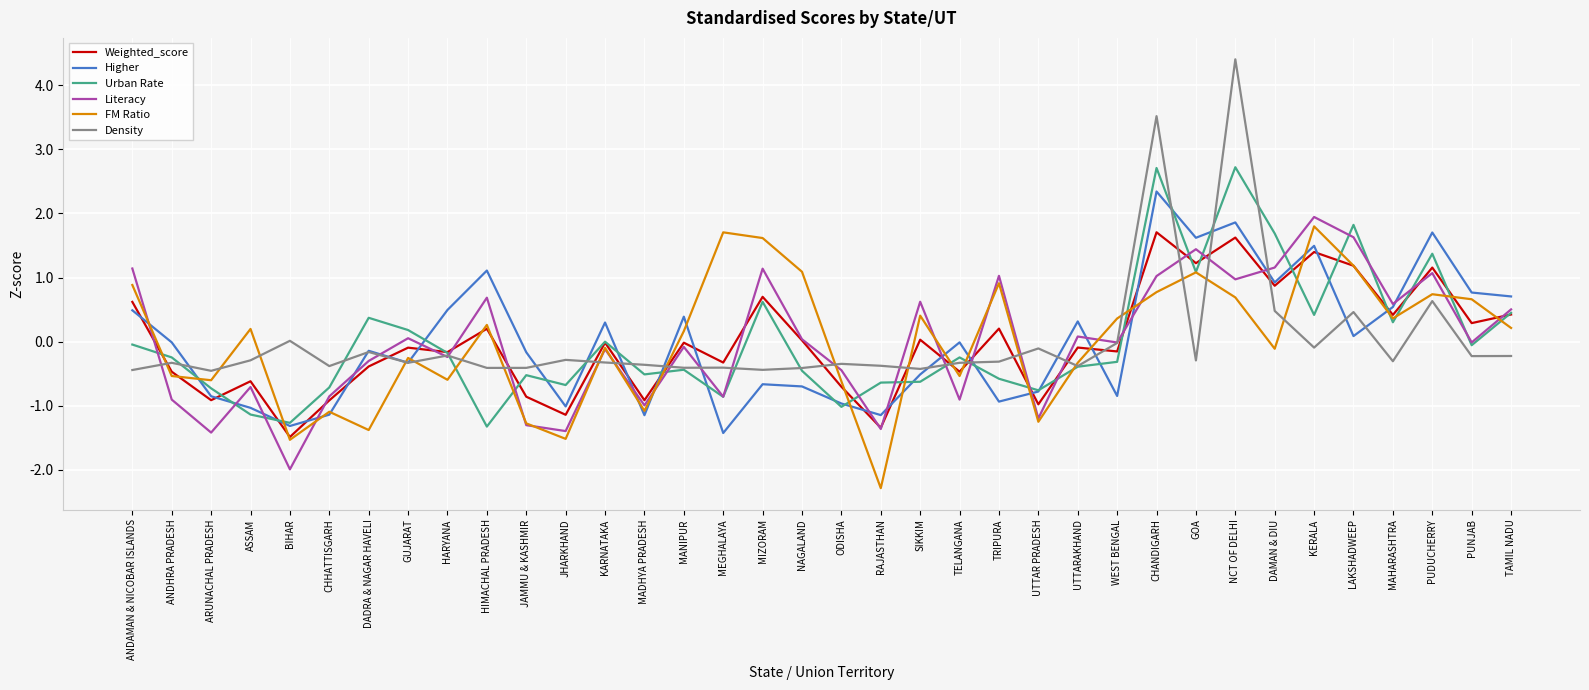

How many categories are shown in the chart?

36